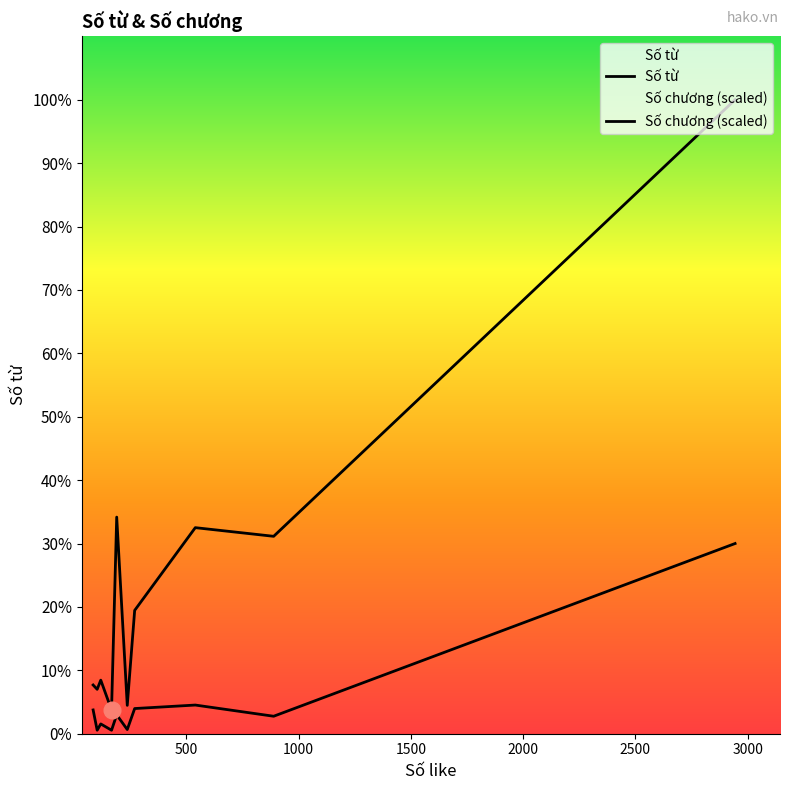

Which series has the largest range (max minus min)?

Số từ